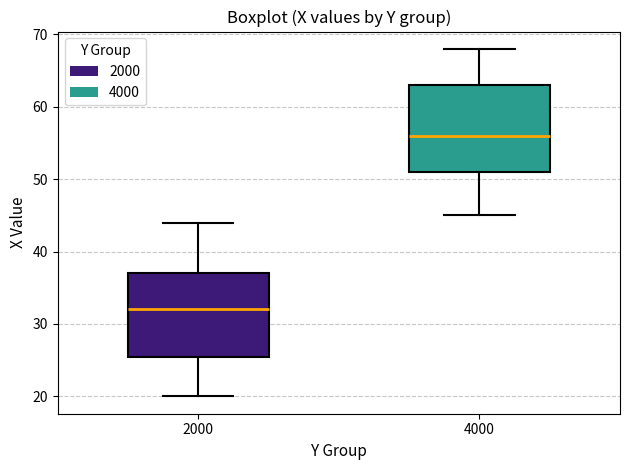

Reading left to right, read every box against the y-axis: the position of its median line, the range the box covers, and the ends of its whiskers. The values are not printed on the chart, so give them approximately, as read against the axis.

2000: median 32, box 26 to 37, whiskers 20 to 44
4000: median 56, box 51 to 63, whiskers 45 to 68